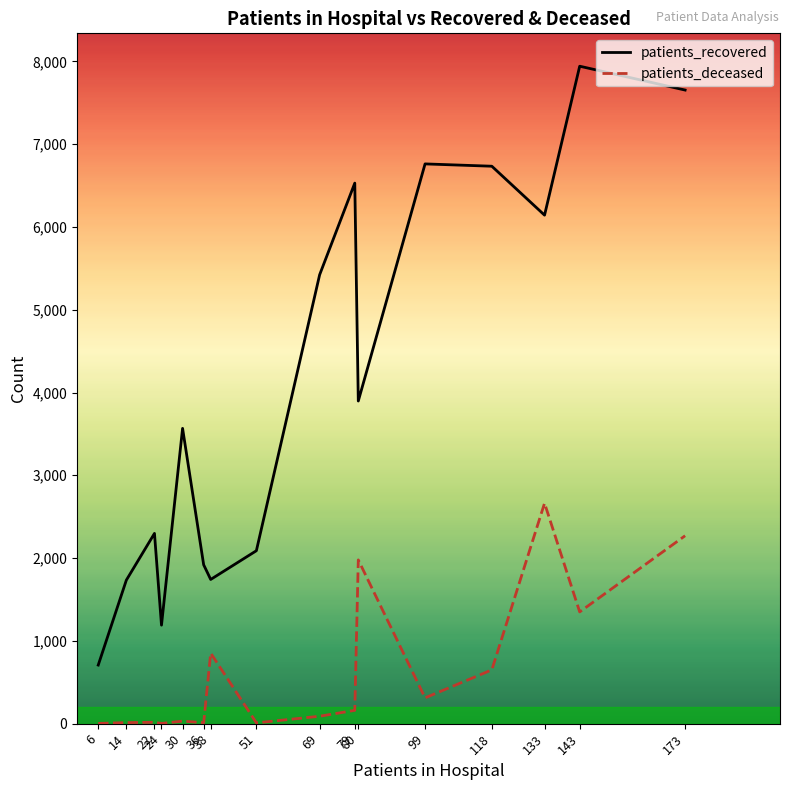

Rank the series by their maximum value, from highest to lowest.

patients_recovered, patients_deceased